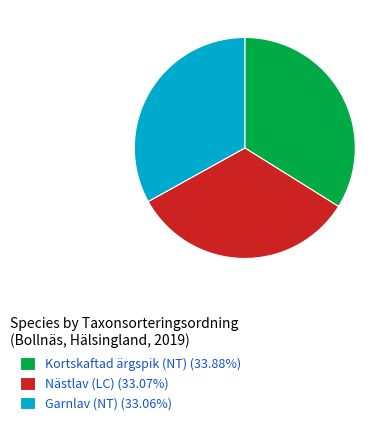

Combined, do Garnlav (NT) (33.06%) and Kortskaftad ärgspik (NT) (33.88%) account for over 50%?

Yes